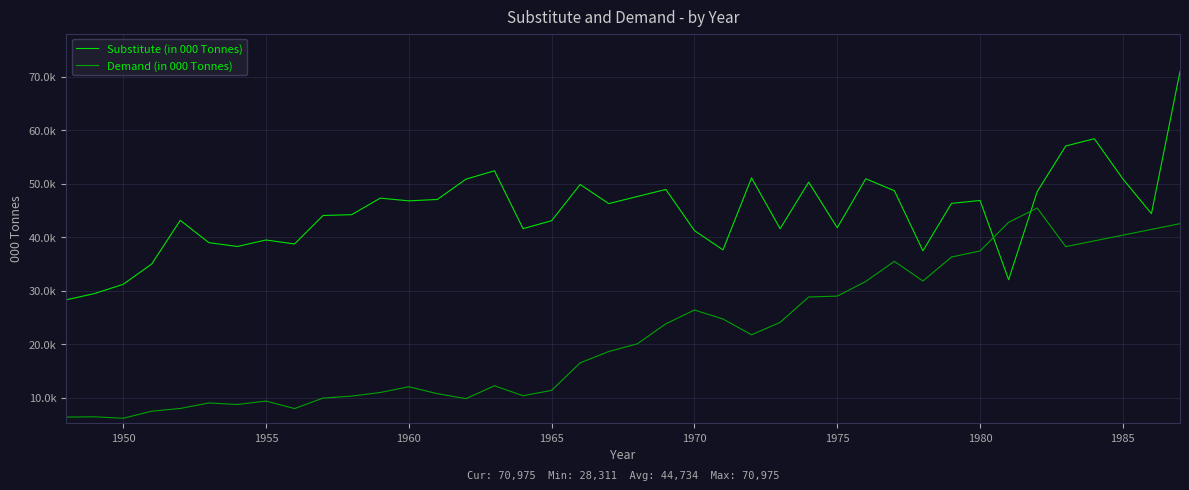

At how many categories does at least one series exceed 33766?

37